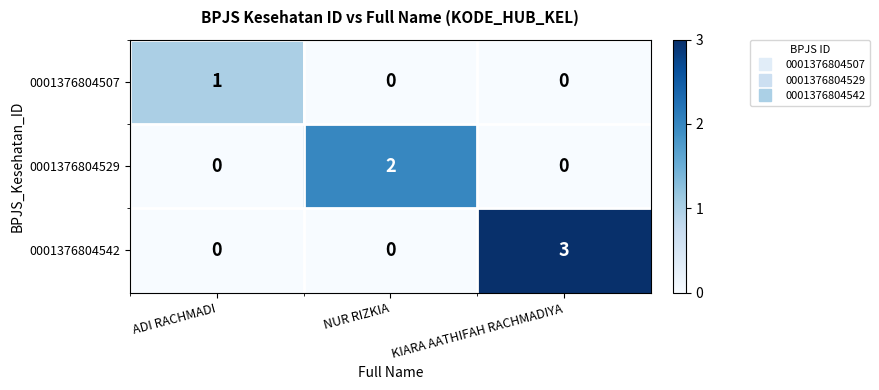

The value of 0001376804529 at ADI RACHMADI is 1. True or false?

False